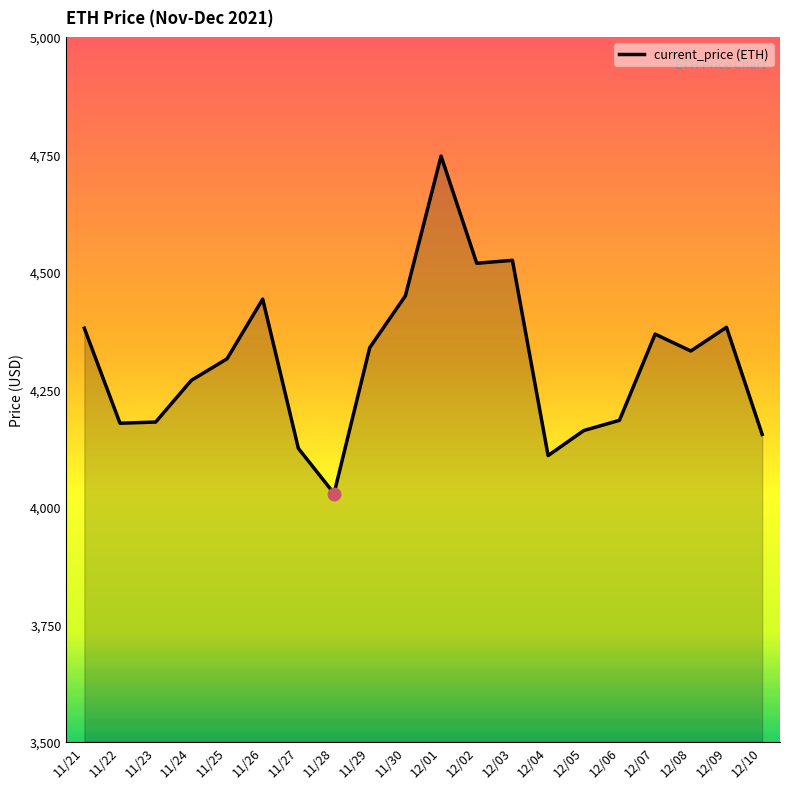

Which has a higher value, 12/07 or 12/08?

12/07